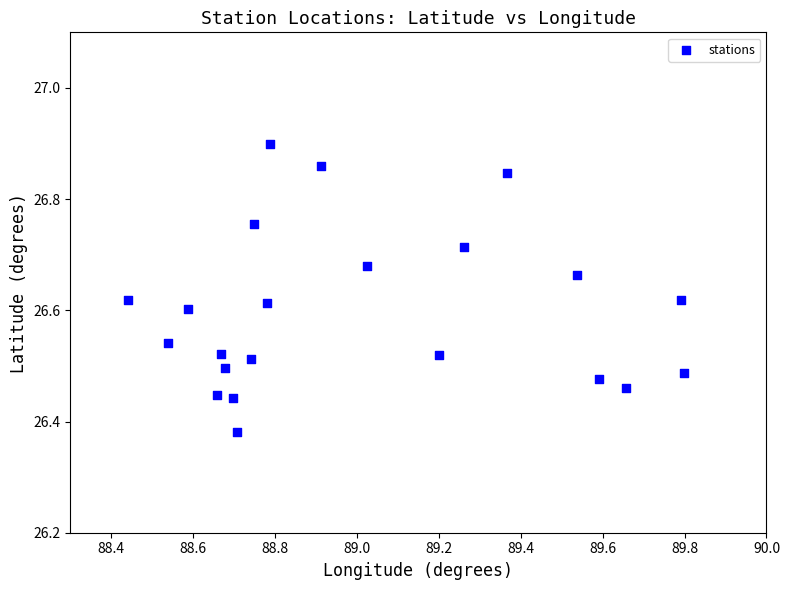

What is the range of Y values (max minus min)?

0.5